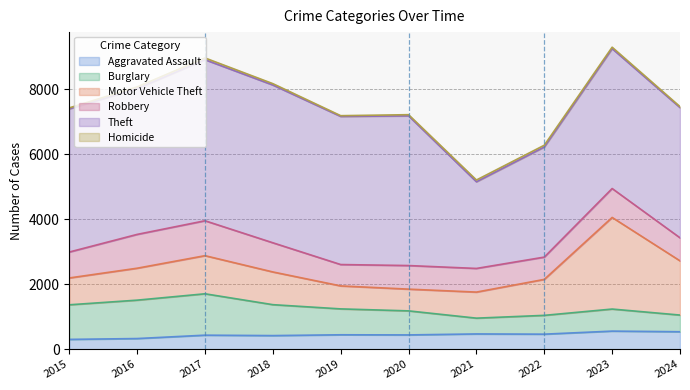

At which label does Theft first exceed 4486?

2017